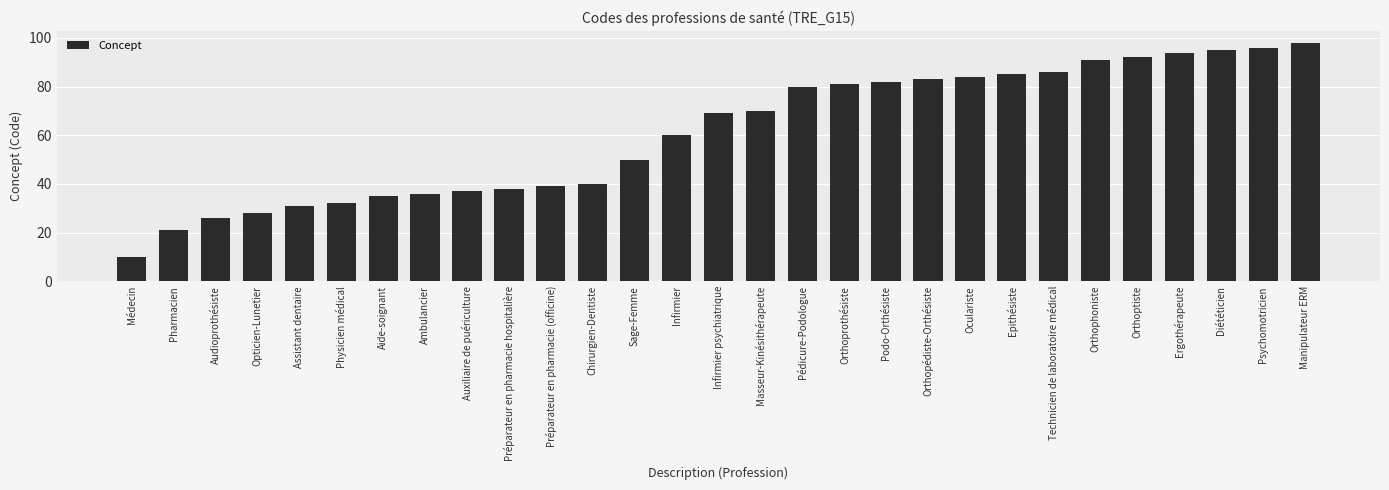

How many bars are there in total?

29